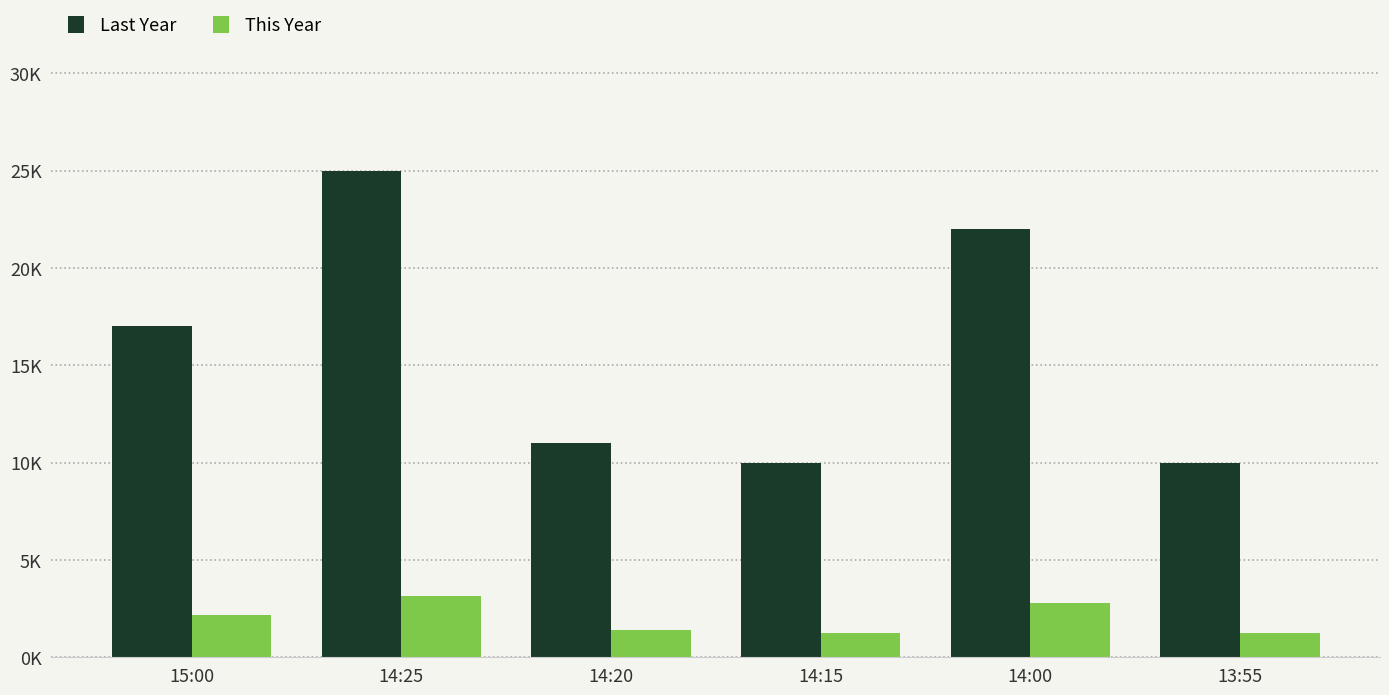

Does the chart contain any negative values?

No